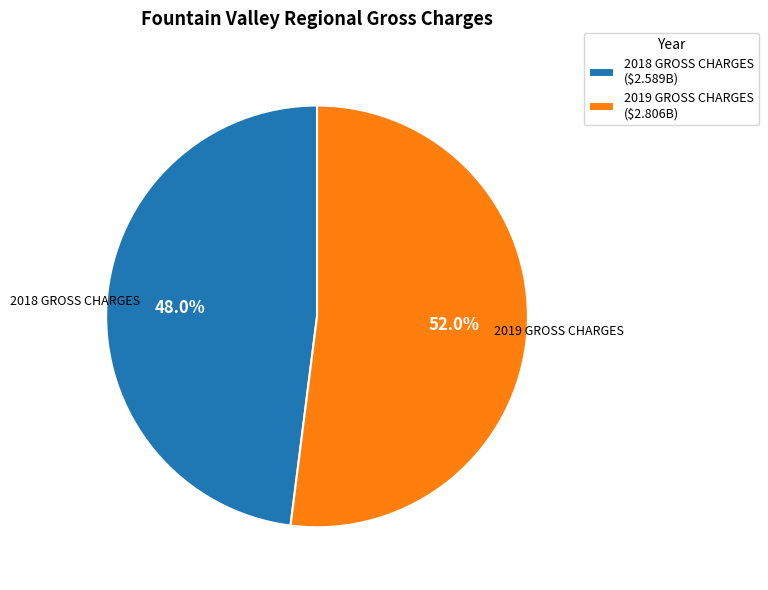

Which category accounts for the majority?

2019 GROSS CHARGES